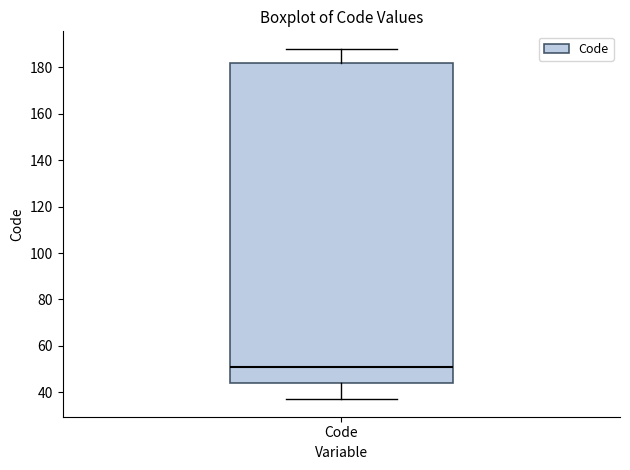

Read this box plot against the y-axis: the position of the median line, the range covered by the box, and the ends of both whiskers. The values are not printed on the chart, so give them approximately, as read against the axis.

median 52, box 44 to 182, whiskers 38 to 188